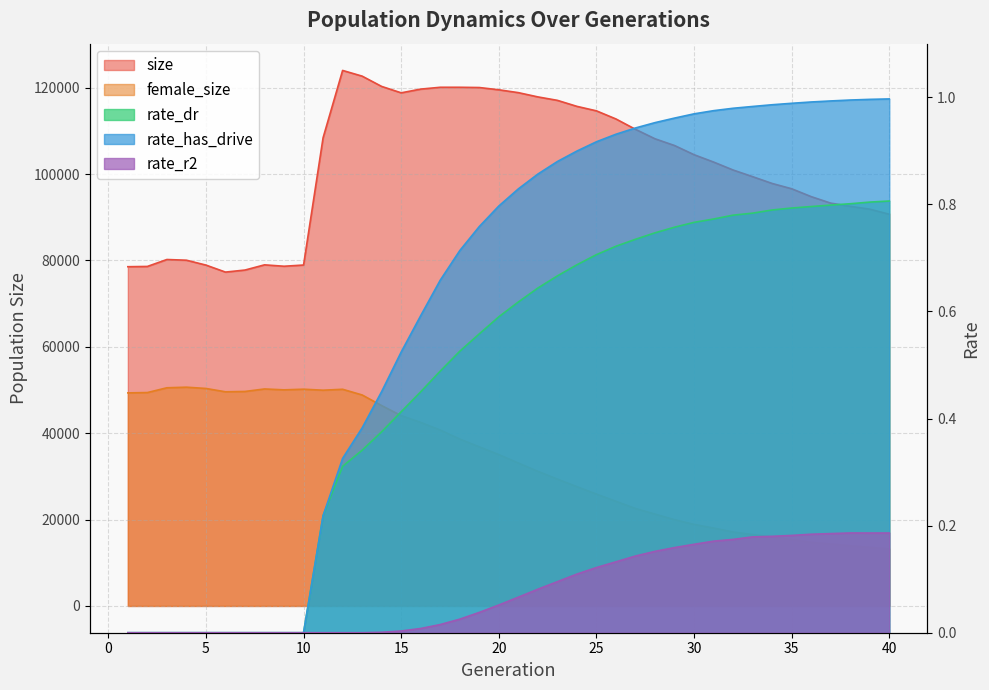

True or false: rate_r2 has more than 2 points higher than both neighbors.

False